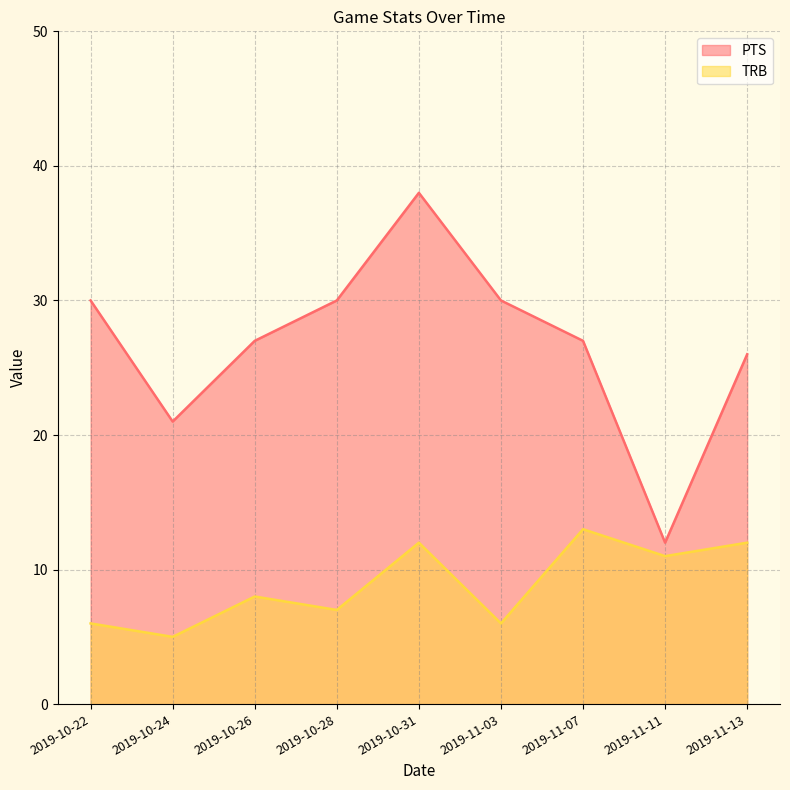

What is the difference between the highest and lowest values at 2019-10-24?

16